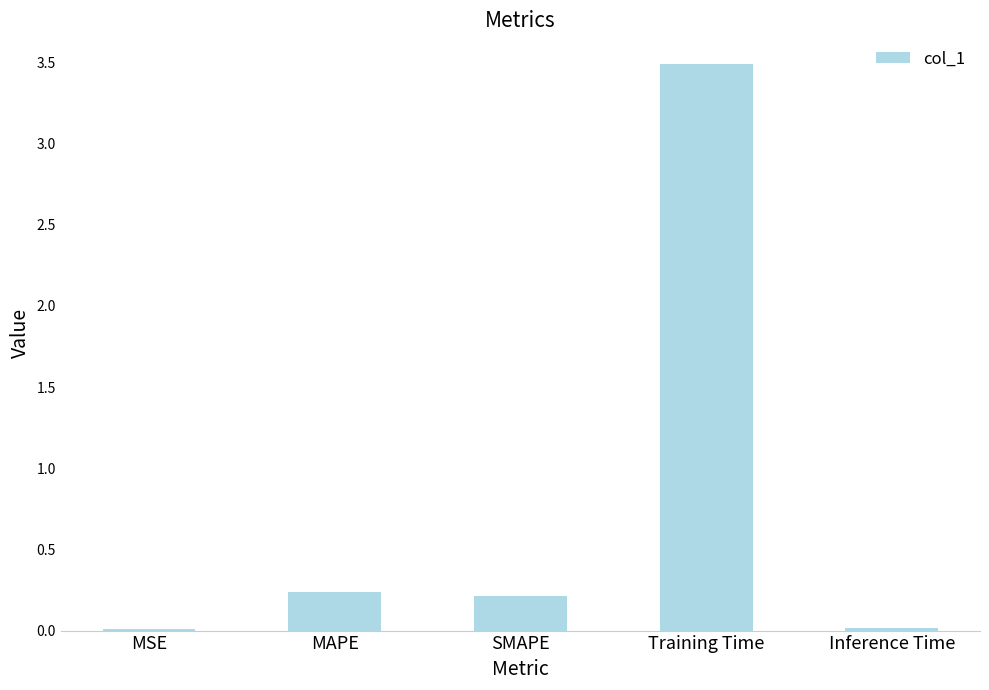

What is the label of the 2nd bar from the left?

MAPE